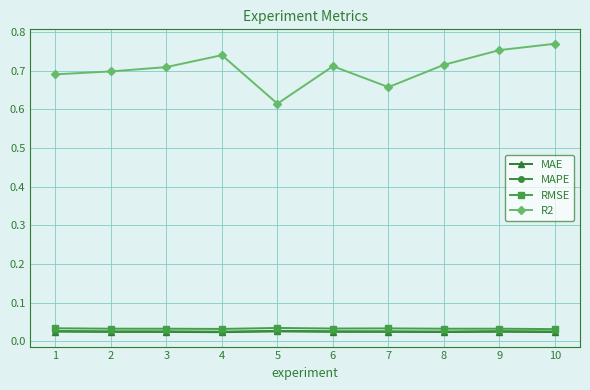

At how many categories does at least one series exceed 0?

10